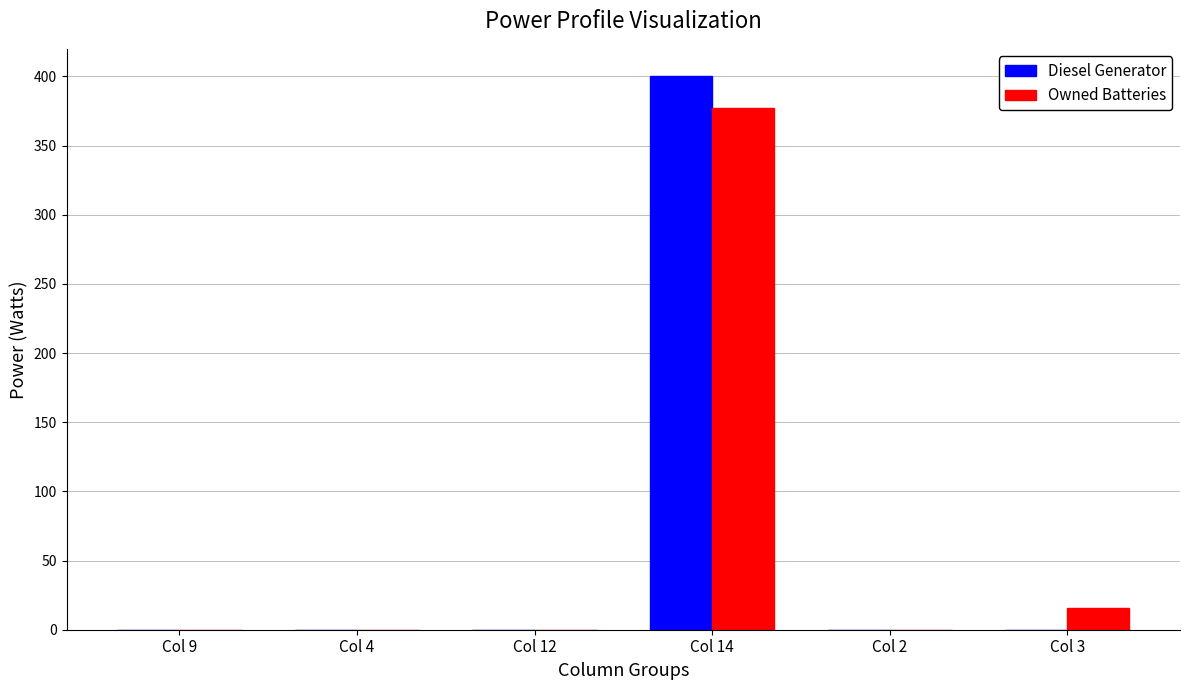

What is the sum of all Diesel Generator values?

400